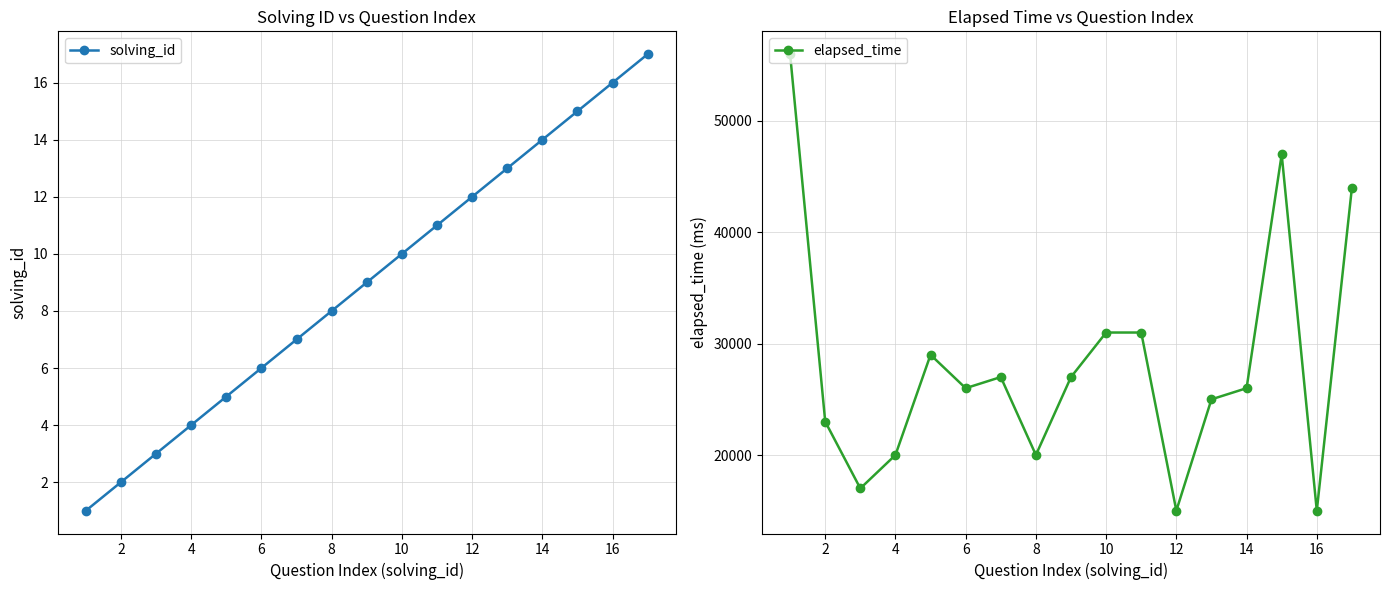

List the series in order of their peak value, highest first.

elapsed_time, solving_id